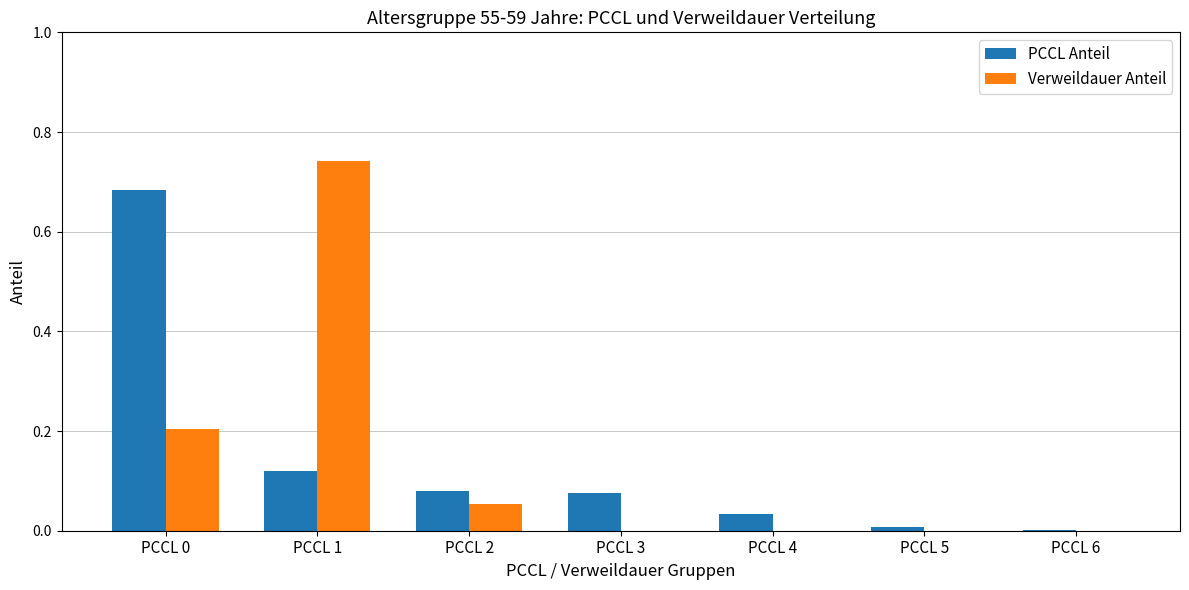

At which category does the chart reach its peak across all series?

PCCL 1